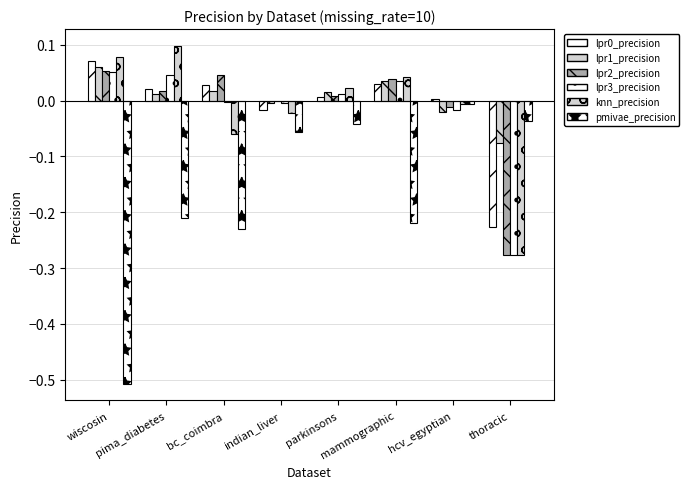

Count the number of data series in this chart.

6